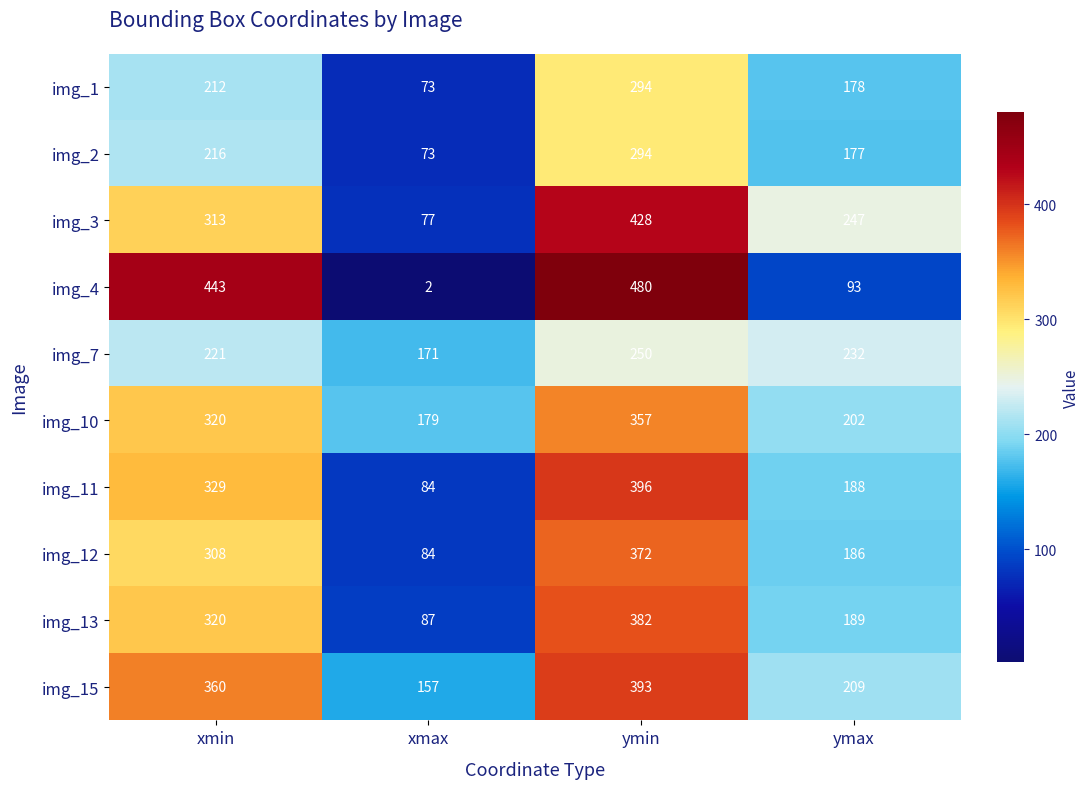

Which label corresponds to the smallest value in the chart?

xmax